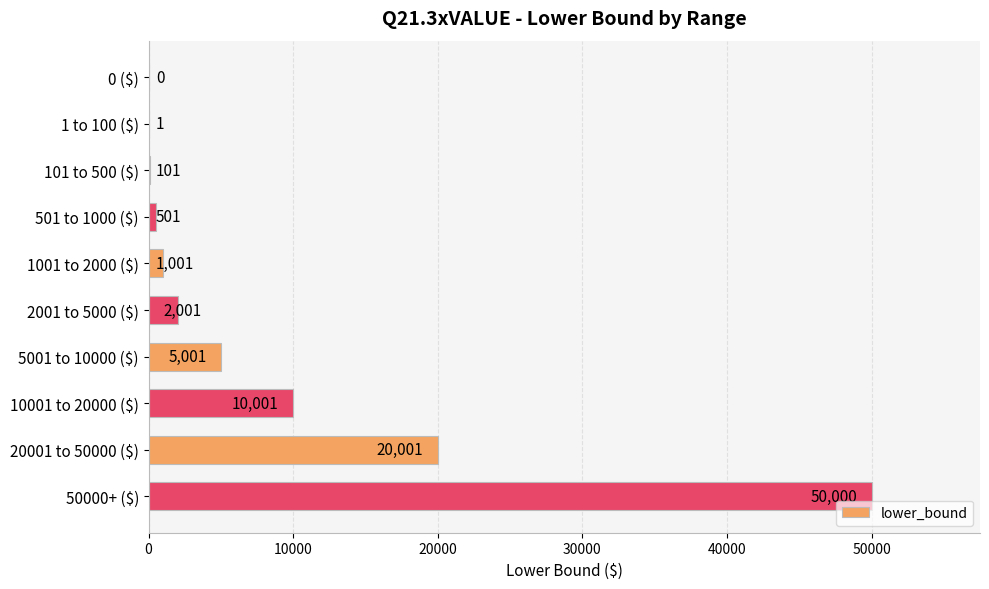

Count the number of categories in the chart.

10